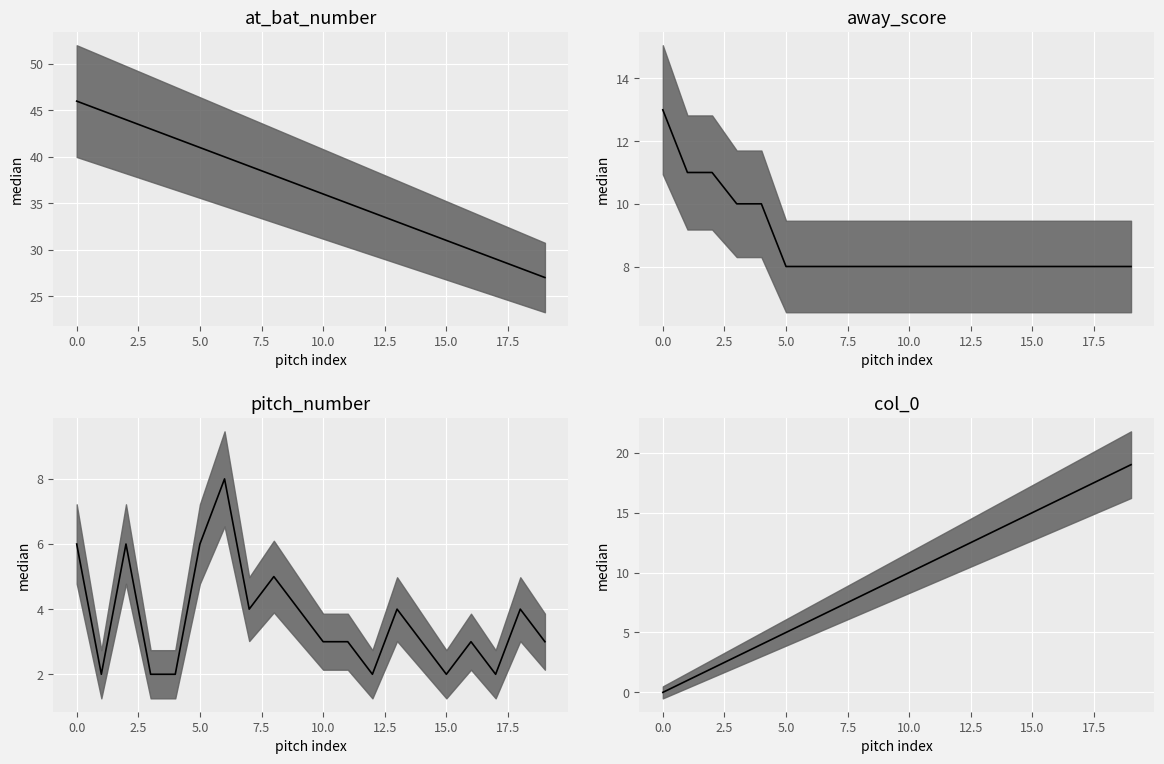

What is the lowest value of the at_bat_number_median series?

27